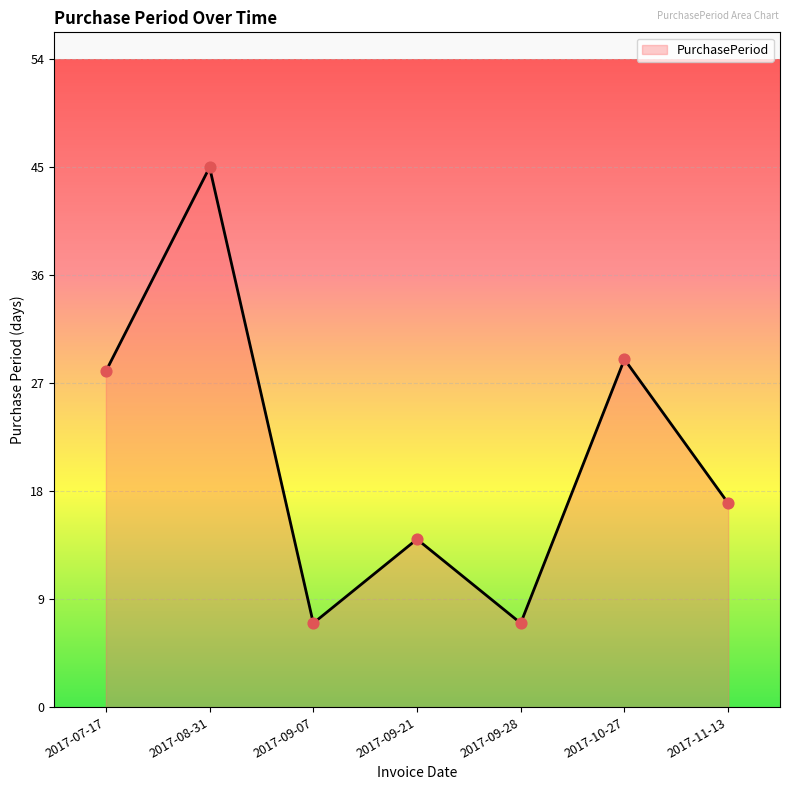

Between 2017-07-17 and 2017-08-31, which is larger?

2017-08-31